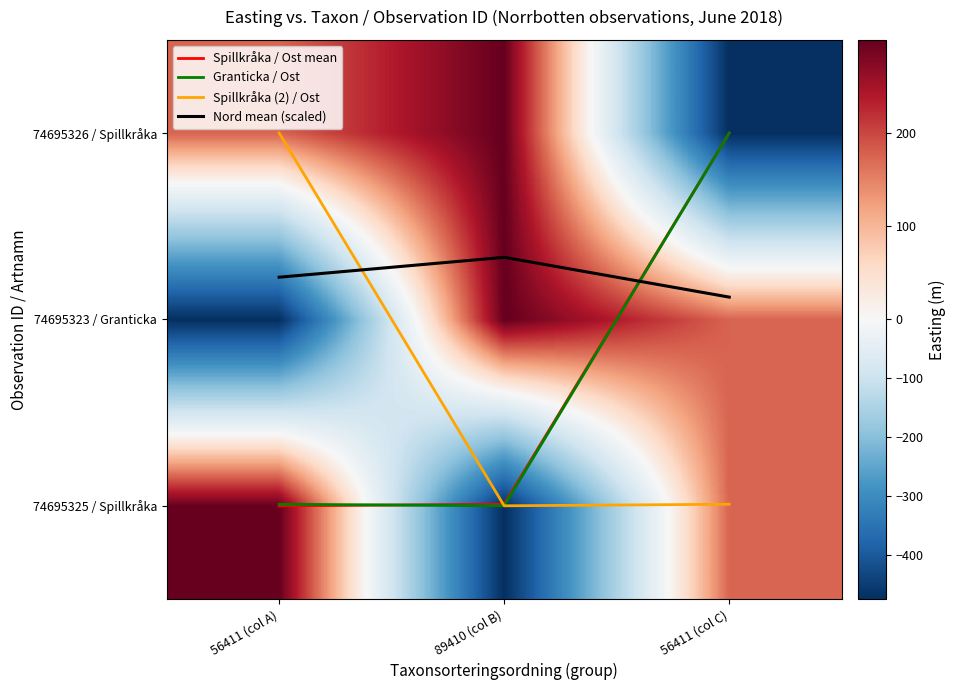

Which series has the largest total across all categories?

Nord mean (scaled)